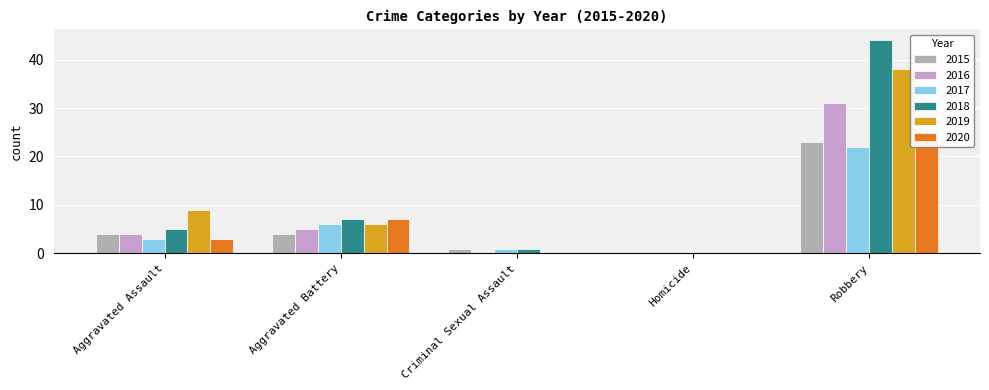

Where does the 2019 series first go above 6?

Aggravated Assault